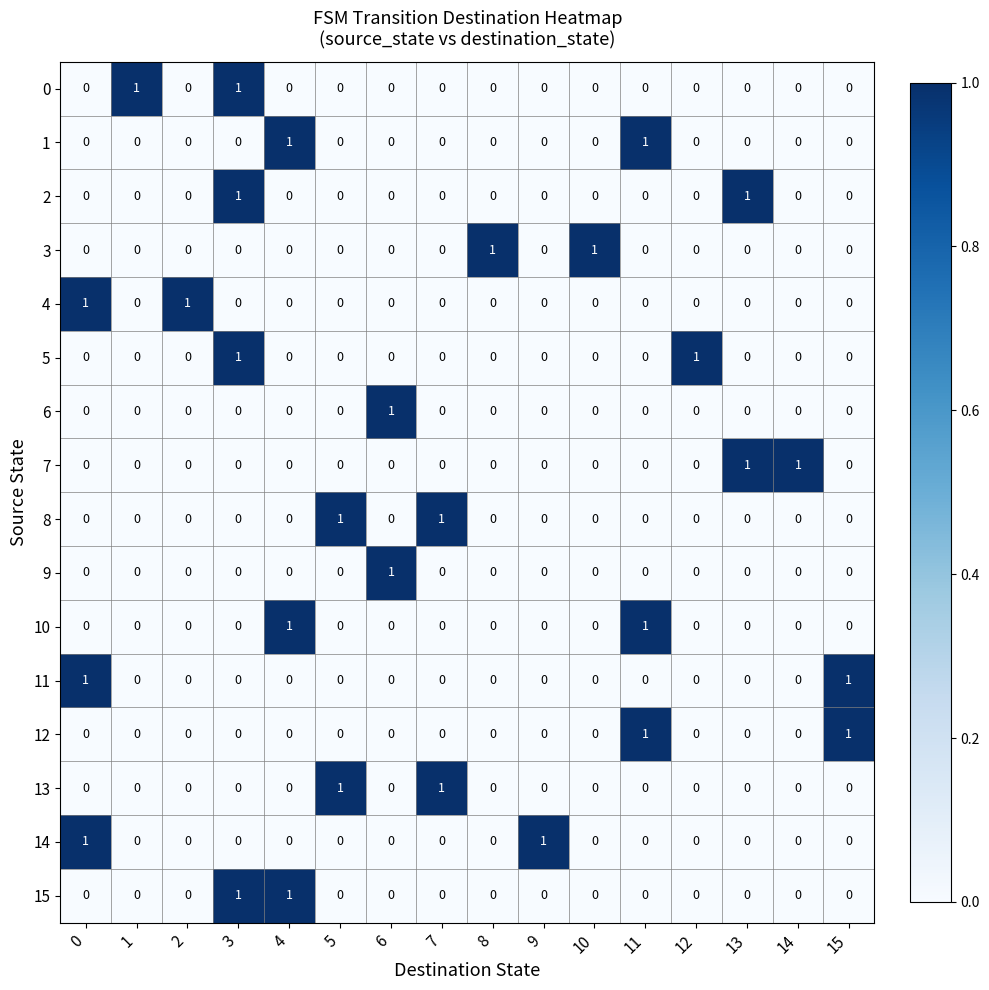

The value of 2 at 12 is 0. True or false?

True